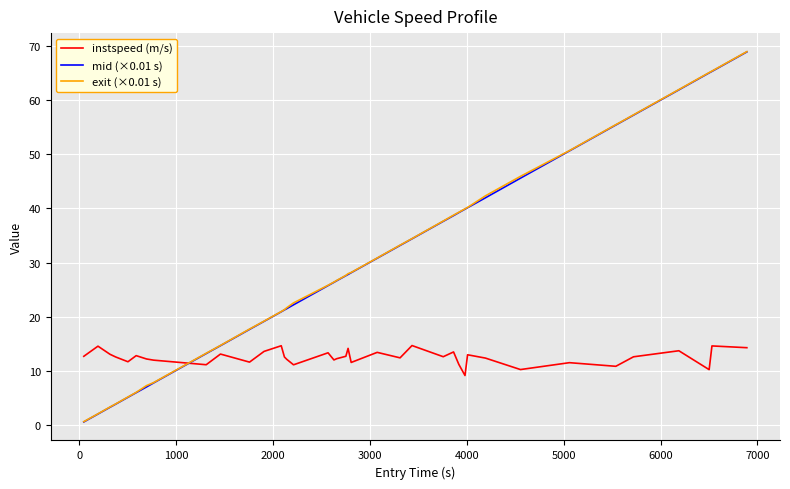

What is the maximum value shown in the chart?

69.0